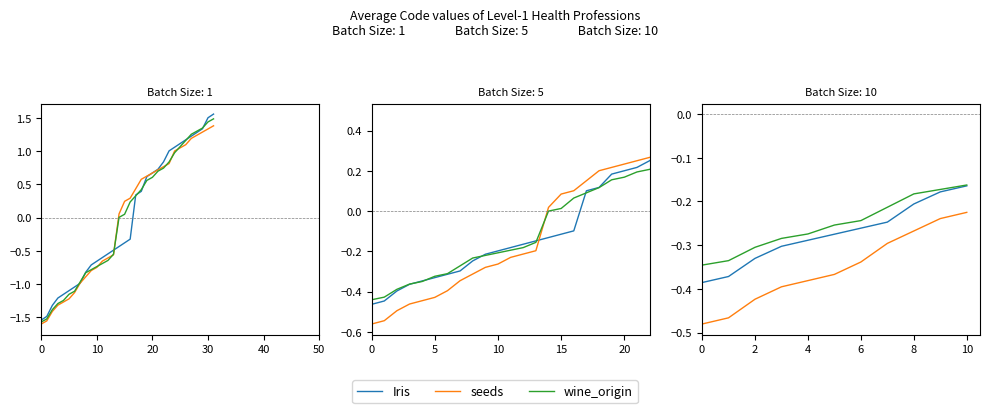

Is the value of Iris at 7 greater than the value of wine_origin at 9?

No